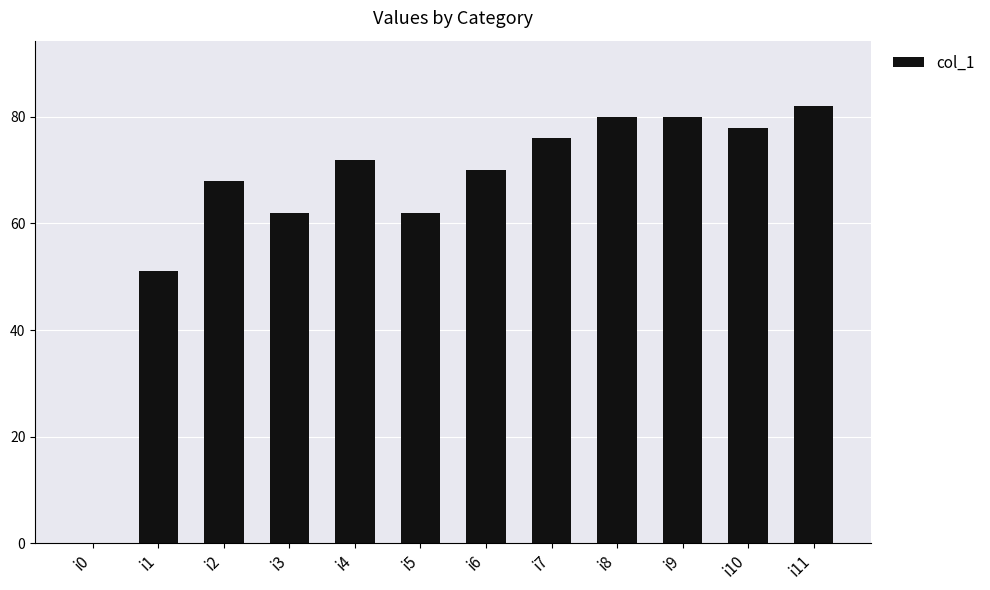

What is the ratio of the value at i9 to the value at i1?

1.6